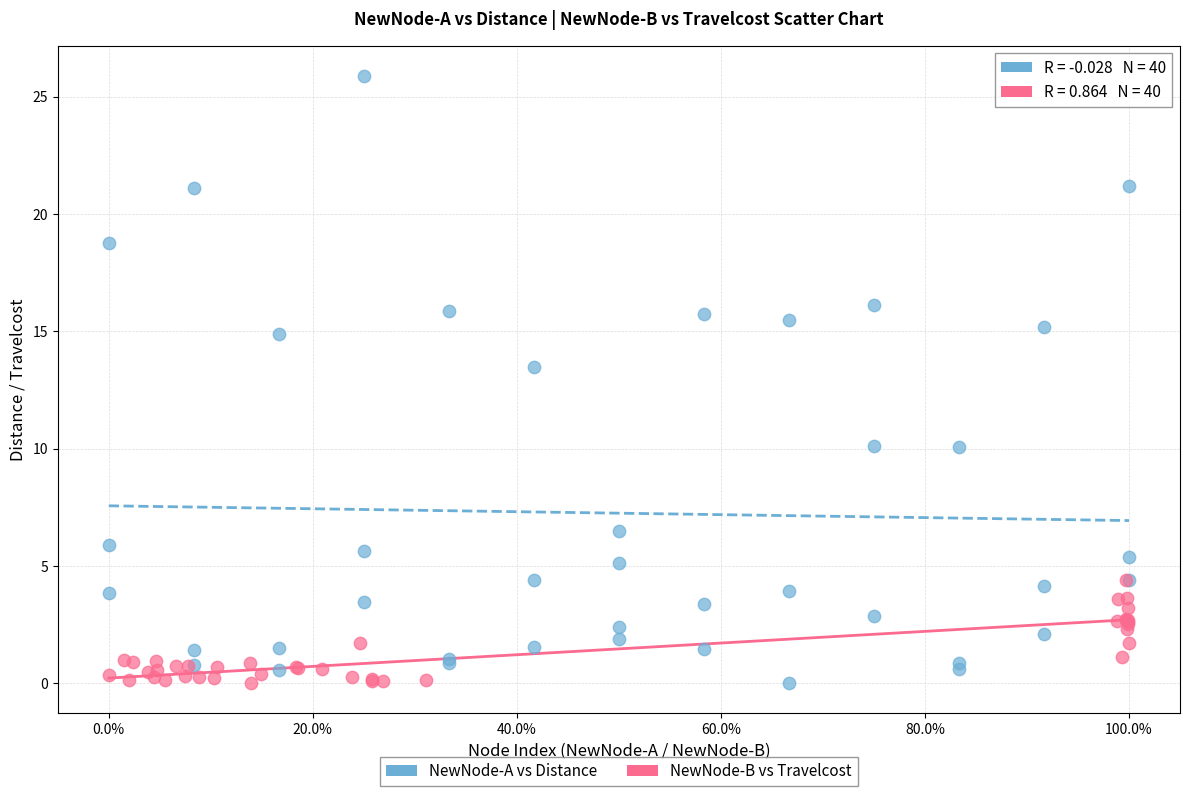

Which series has the widest spread of Y values?

NewNode-A vs Distance